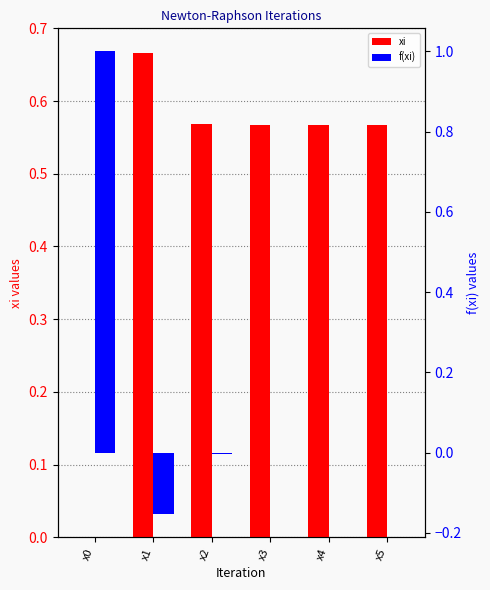

Reading left to right, extract all data points from this chart.

xi: 0.0	0.7	0.6	0.6	0.6	0.6
f(xi): 1.0	-0.2	-0.0	-0.0	-0.0	0.0